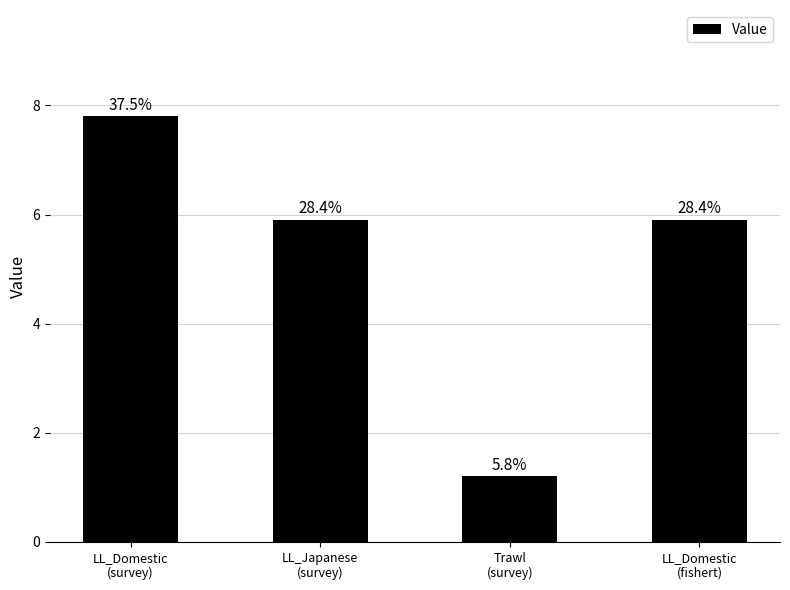

What position from the right is LL_Japanese
(survey)?

3